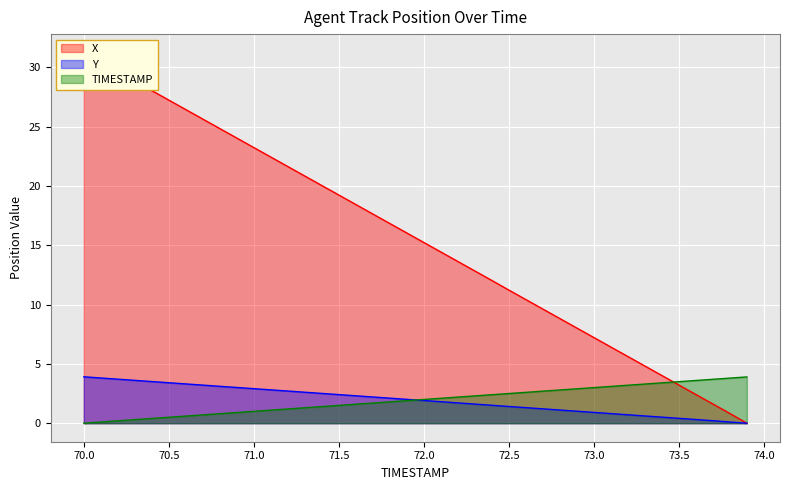

The value of TIMESTAMP at 71.0 is 1.0. True or false?

True